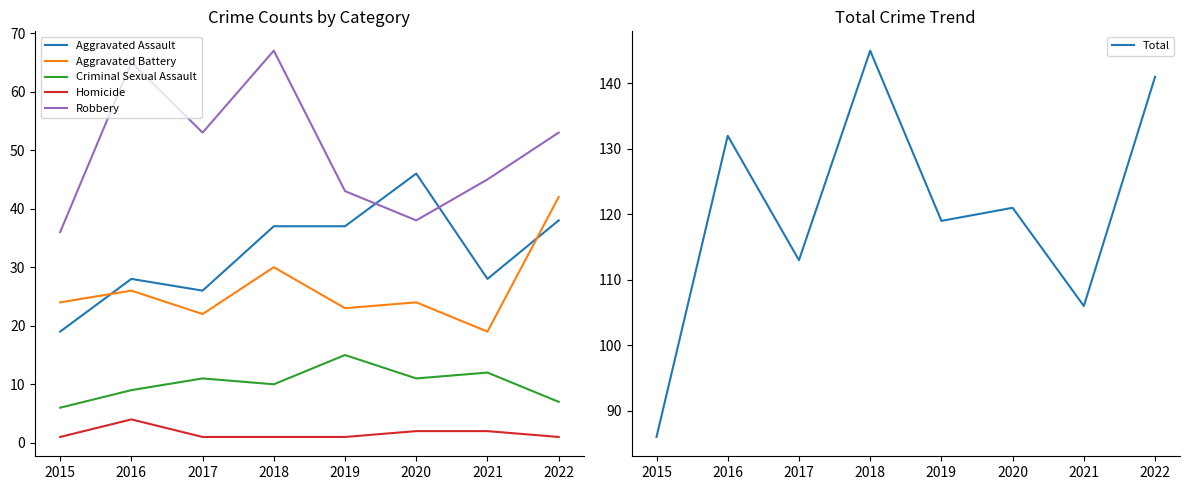

Which series changed the most between 2017 and 2021?

Robbery